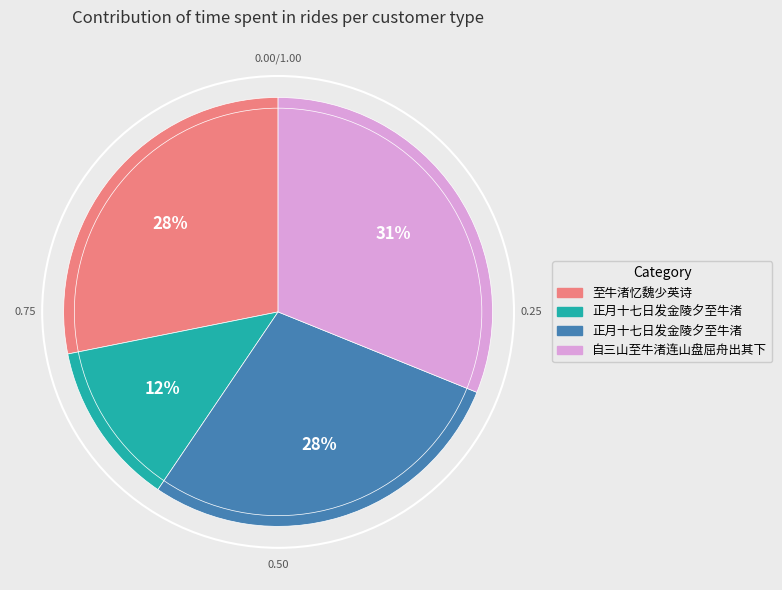

Does any single category account for the majority?

No